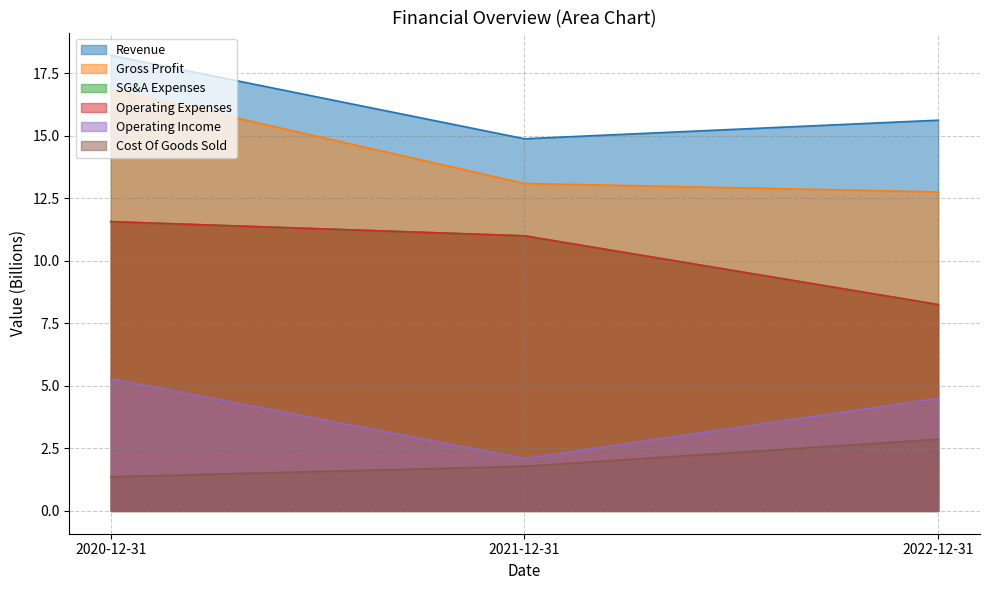

Rank the series by their maximum value, from lowest to highest.

Cost Of Goods Sold, Operating Income, SG&A Expenses, Operating Expenses, Gross Profit, Revenue